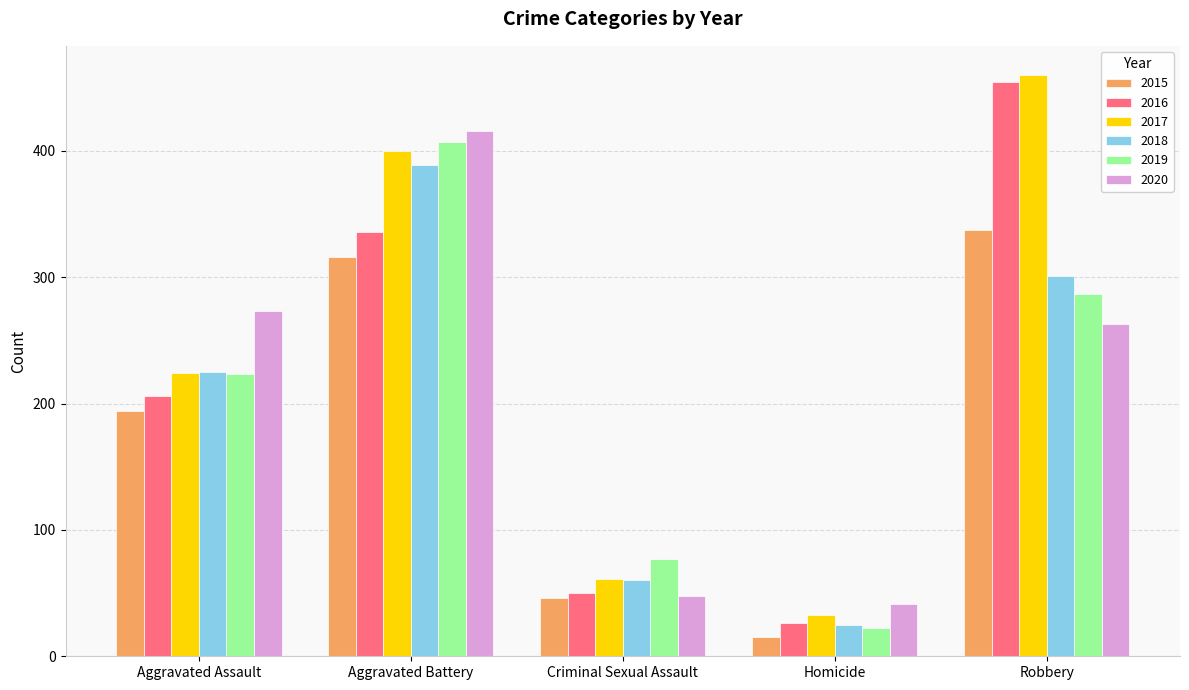

Reading left to right, extract all data points from this chart.

2015: 194	316	46	15	337
2016: 206	336	50	26	454
2017: 224	400	61	33	460
2018: 225	389	60	25	301
2019: 223	407	77	22	287
2020: 273	416	48	41	263